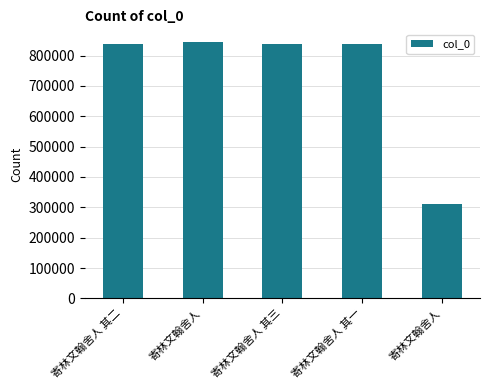

Reading left to right, what are all the values shown in this chart?

836771	844111	836772	836770	310398